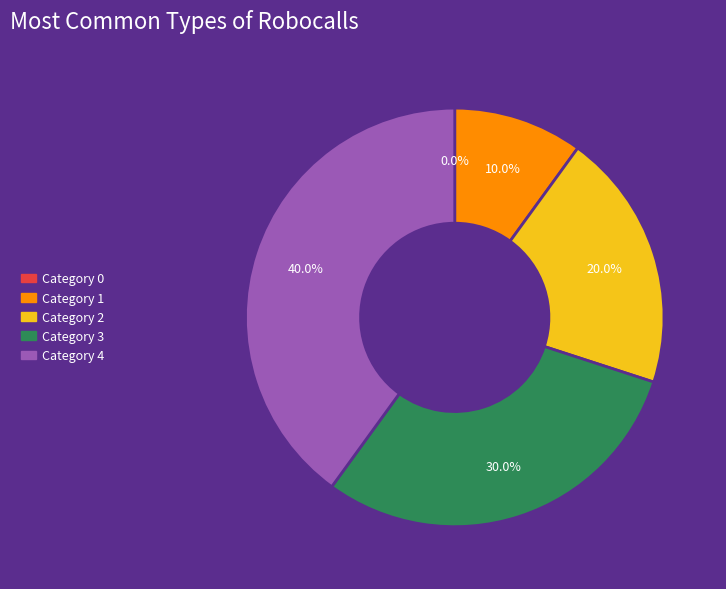

To the nearest percent, what is the difference between the largest and smallest slice percentages?

40%